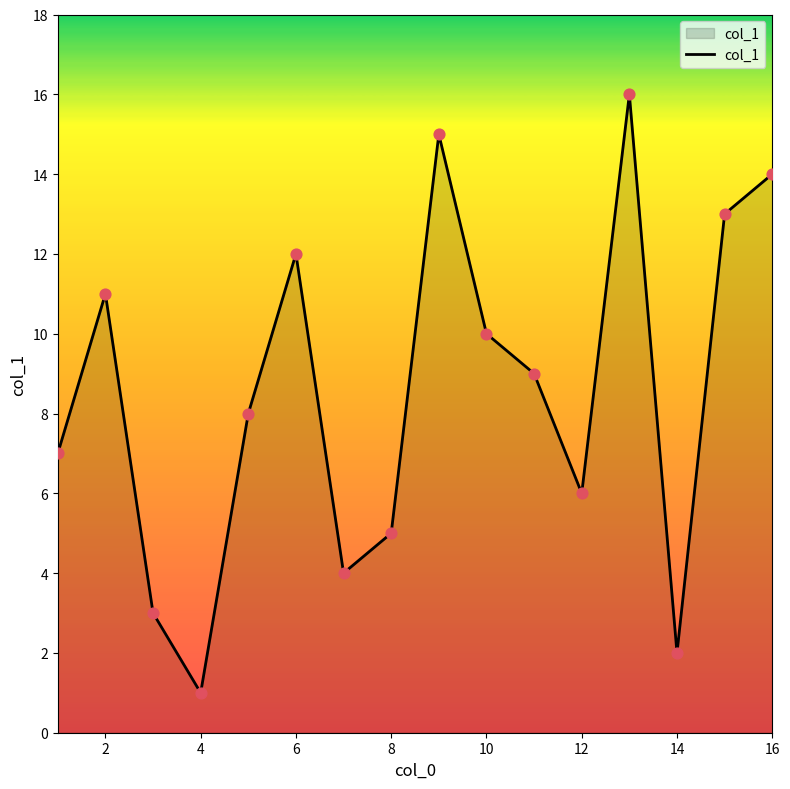

What is the difference between the maximum and minimum values?

15